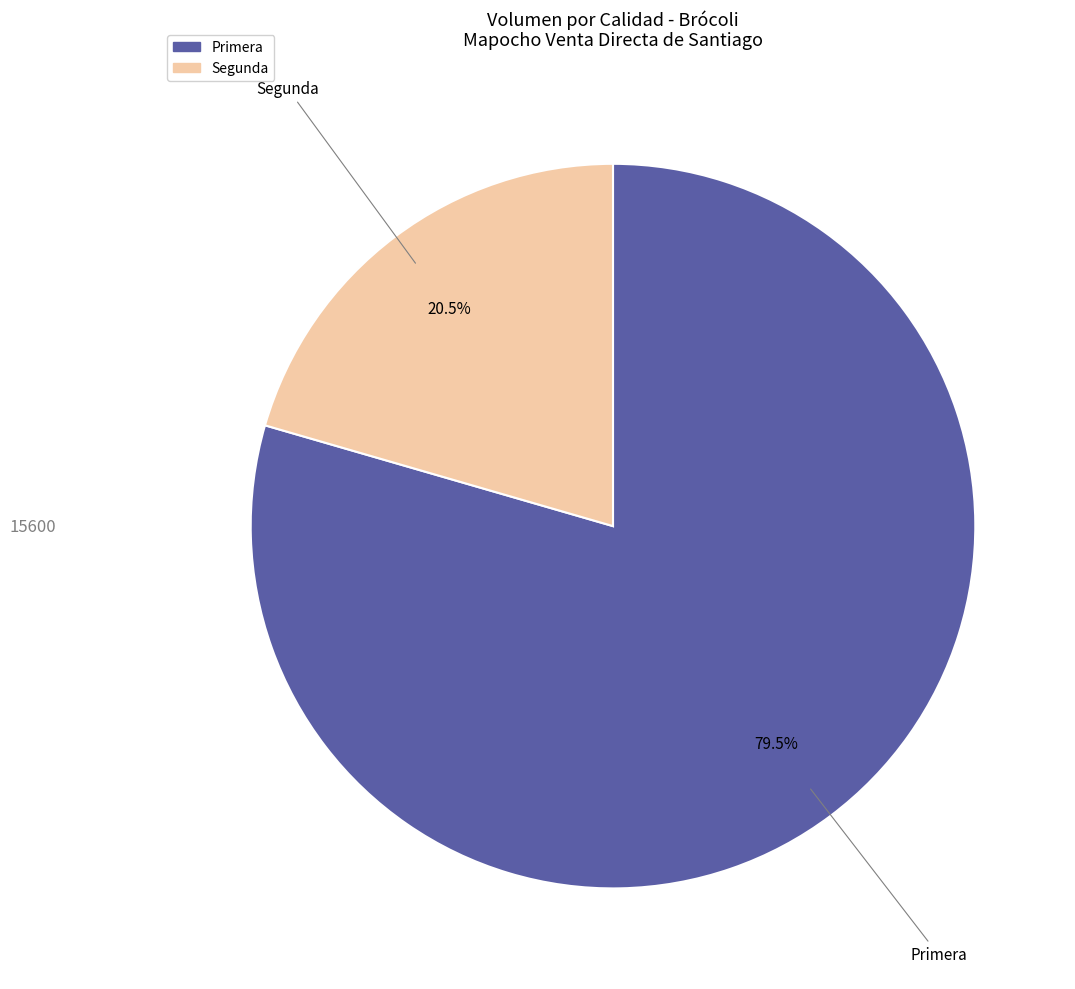

Which has a higher value, Primera or Segunda?

Primera